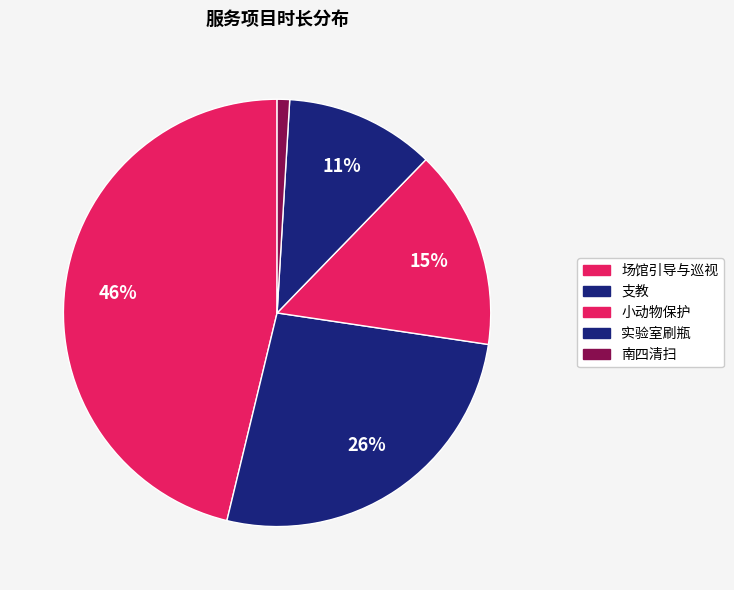

How many slices are in this pie chart?

5